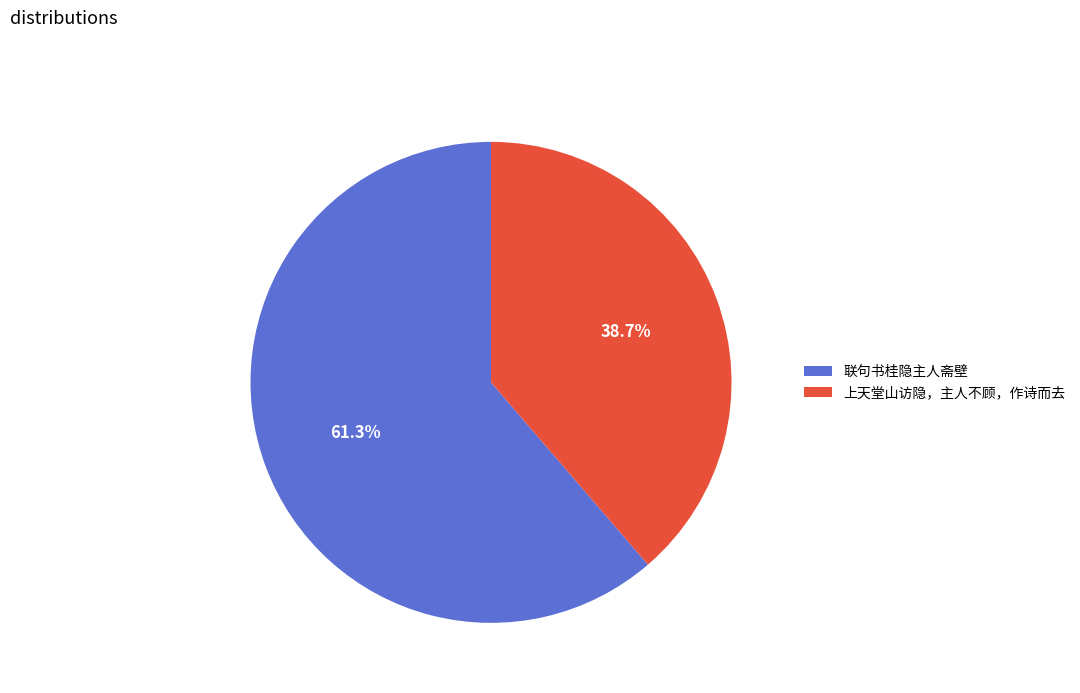

To the nearest percent, what is the average slice percentage?

50%